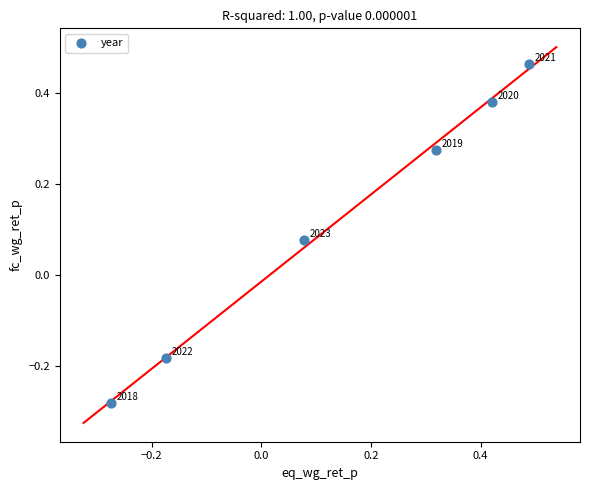

What is the range of Y values (max minus min)?

0.7